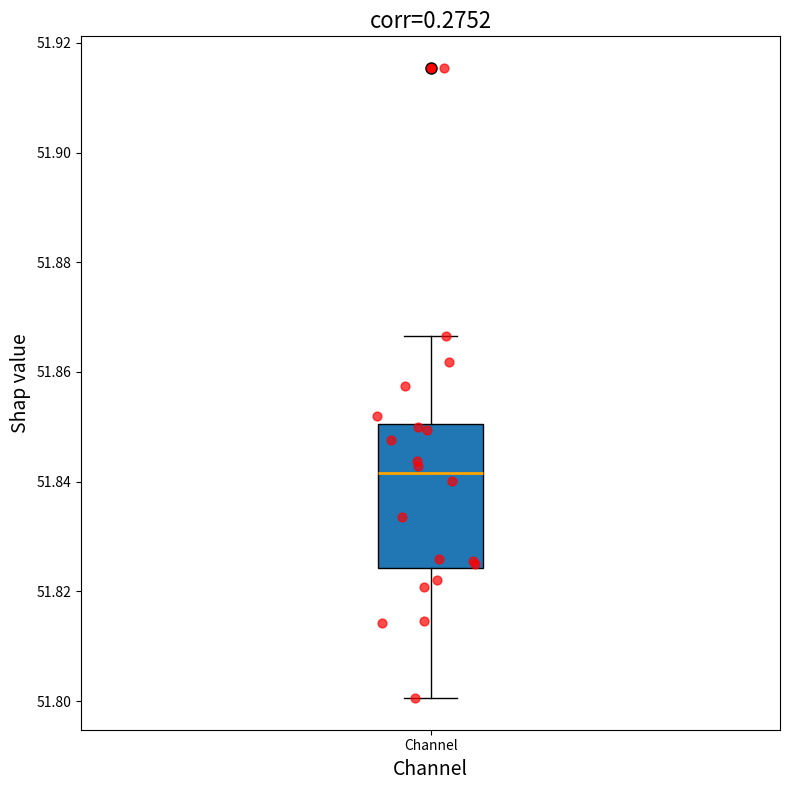

Transcribe this box plot: give where the median line is, the range the box spans, and where the two whiskers end, as read against the y-axis. The values are not printed on the chart, so give them approximately, as read against the axis.

median 51.842, box 51.824 to 51.850, whiskers 51.800 to 51.866